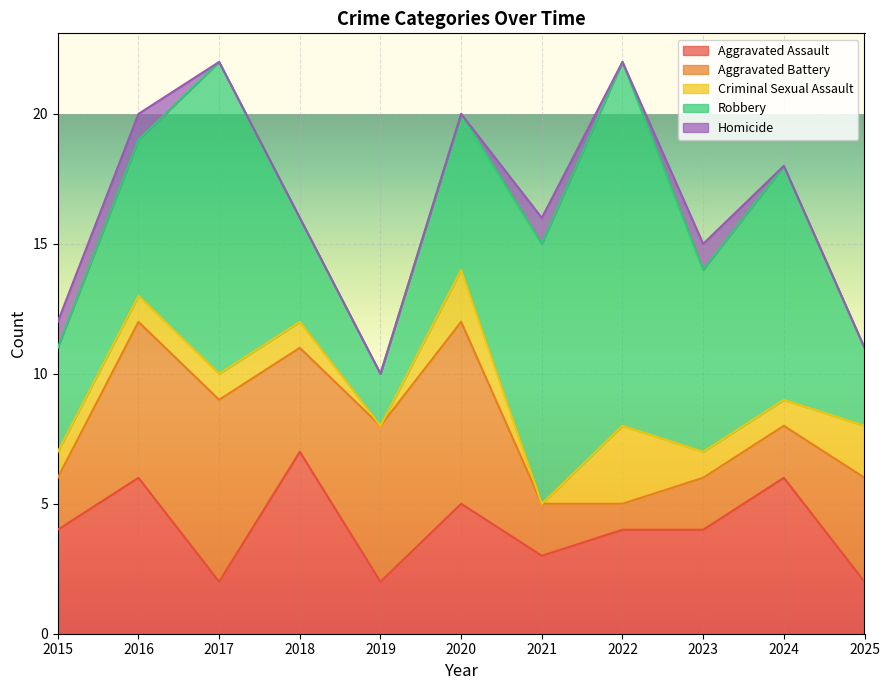

Between 2018 and 2021, which is larger?

2018